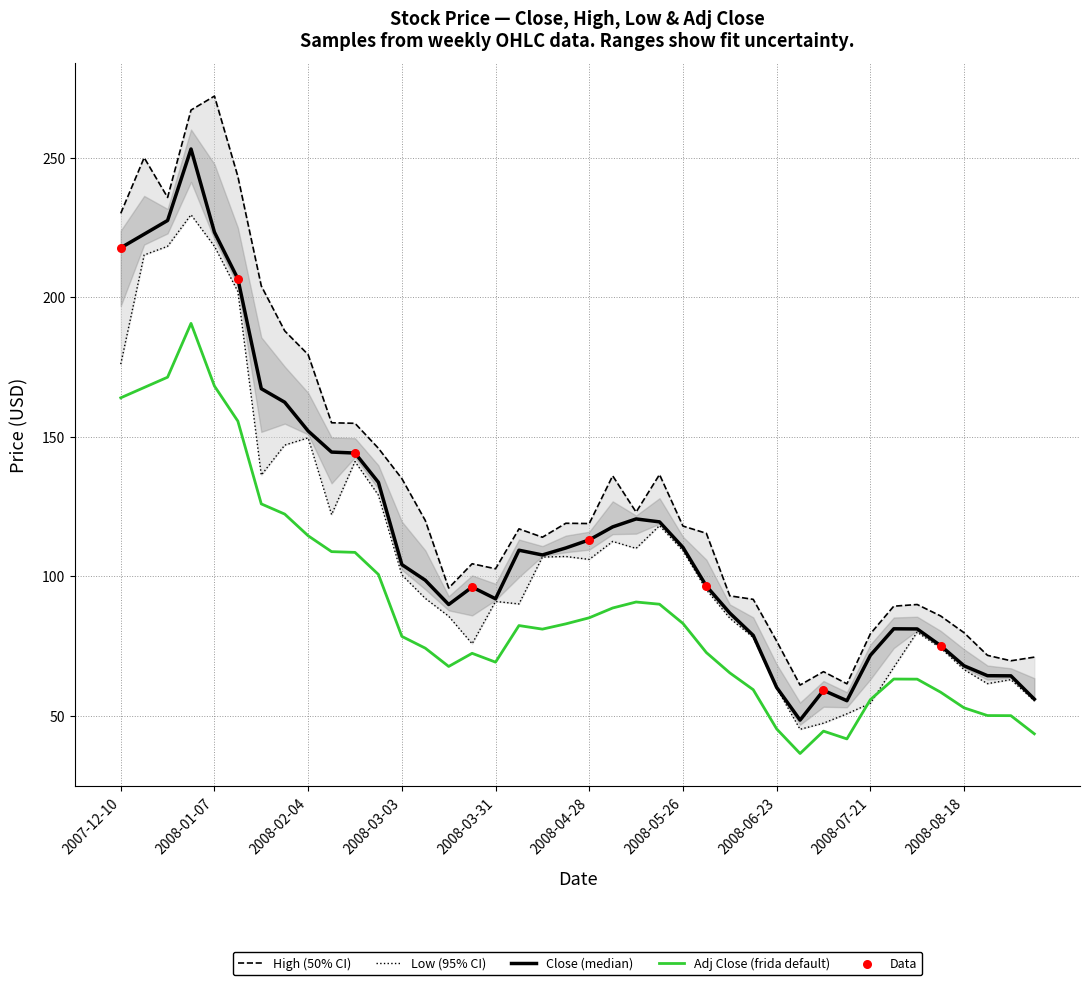

At which category is the sum across all series the highest?

2007-12-31